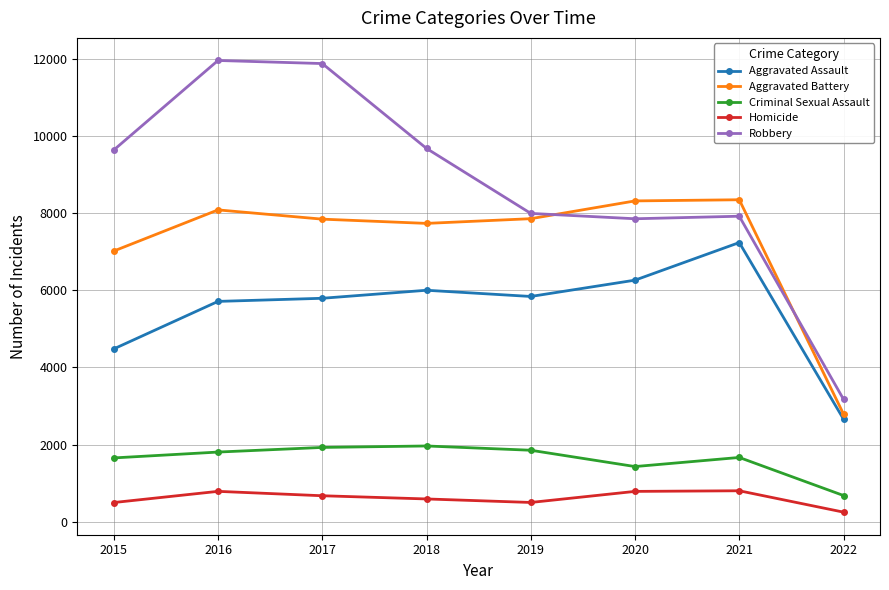

What is the maximum value shown in the chart?

11960